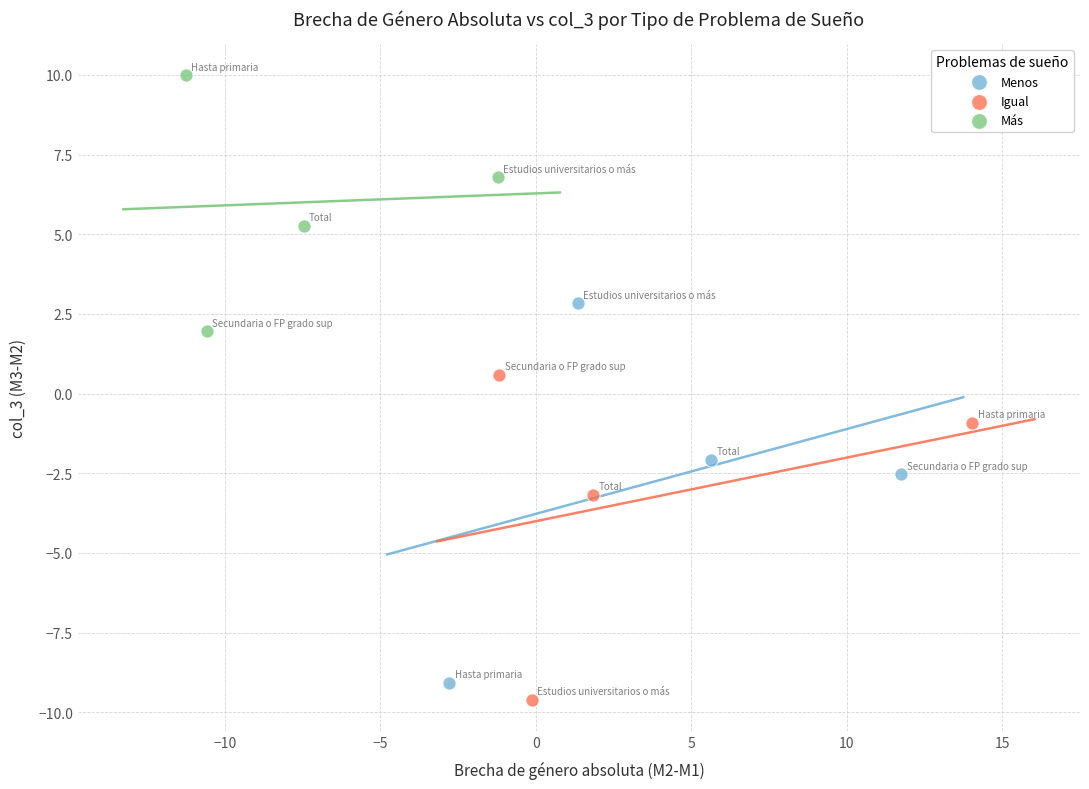

Which series reaches the maximum Y coordinate?

Más